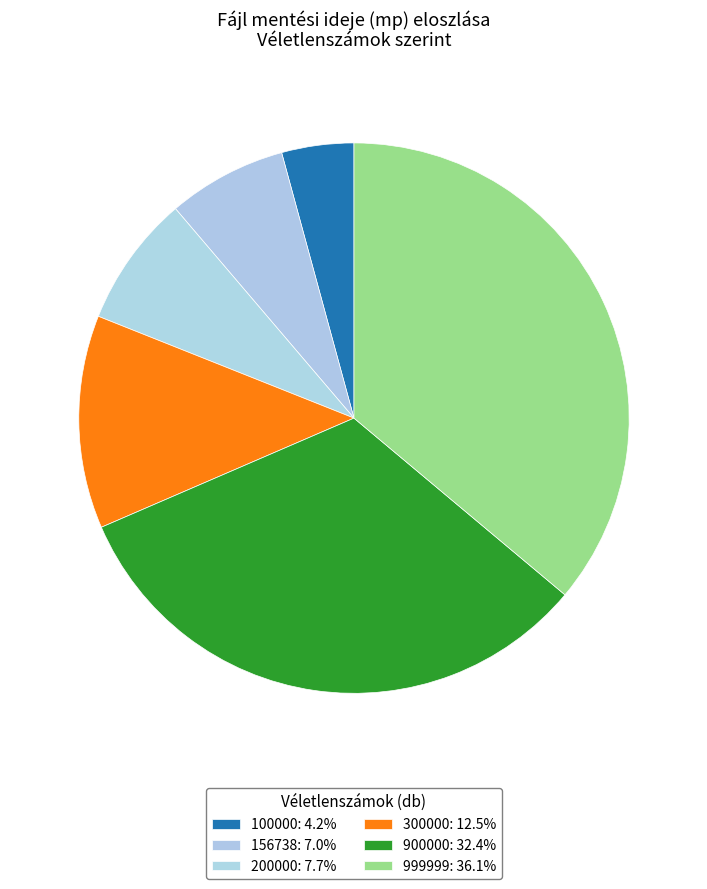

Count the number of slices in the pie.

6